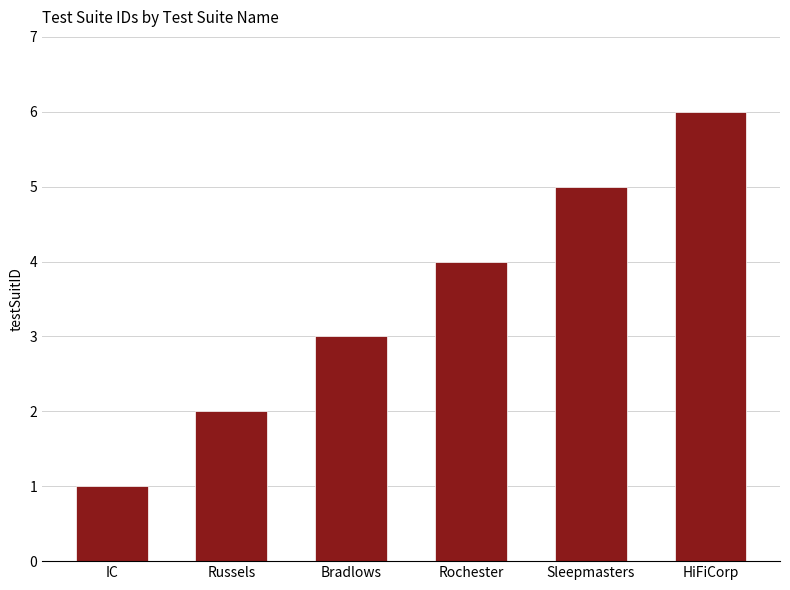

Reading right to left, transcribe all the data shown in this chart.

6	5	4	3	2	1